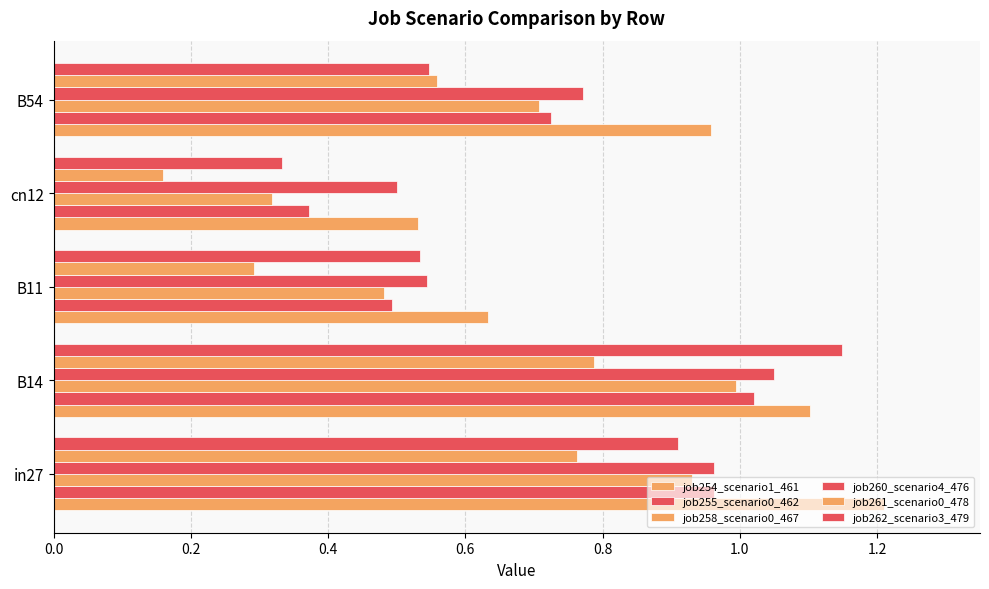

How many distinct data groups are displayed?

6